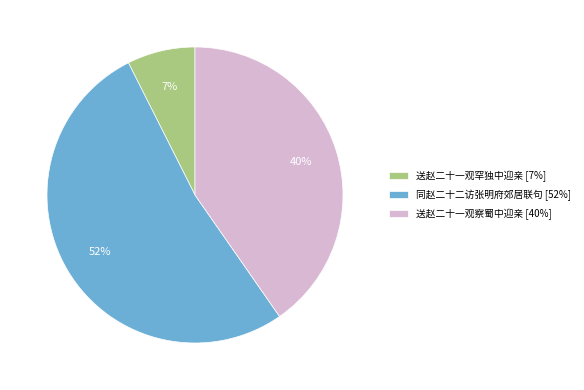

How many slices are in this pie chart?

3